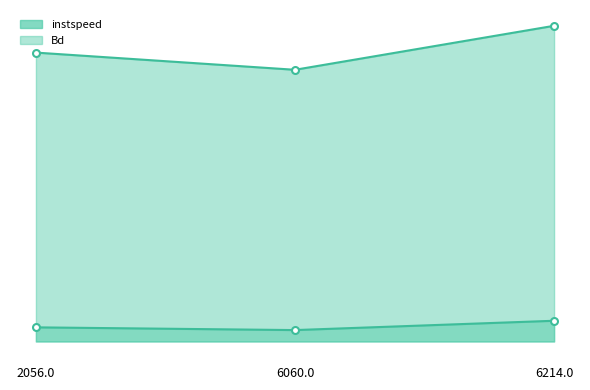

What is the maximum value for instspeed?

14.3